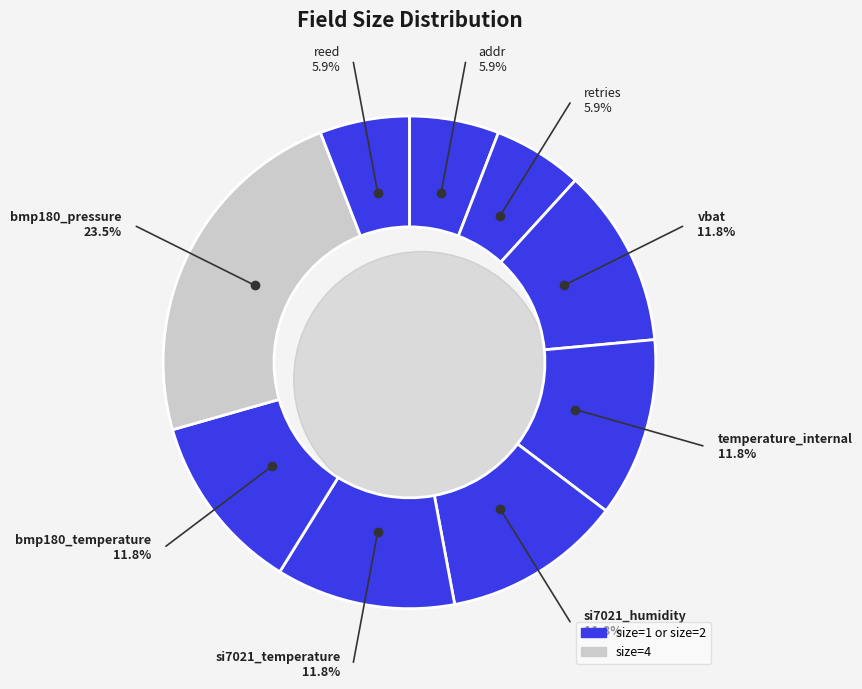

Which slice is the largest?

bmp180_pressure